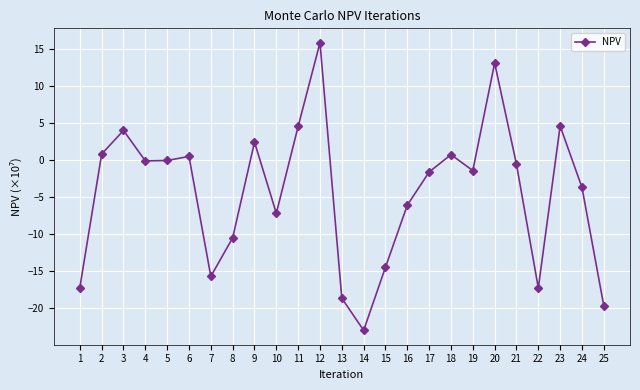

What is the value of the 13th point from the left?

-18.7